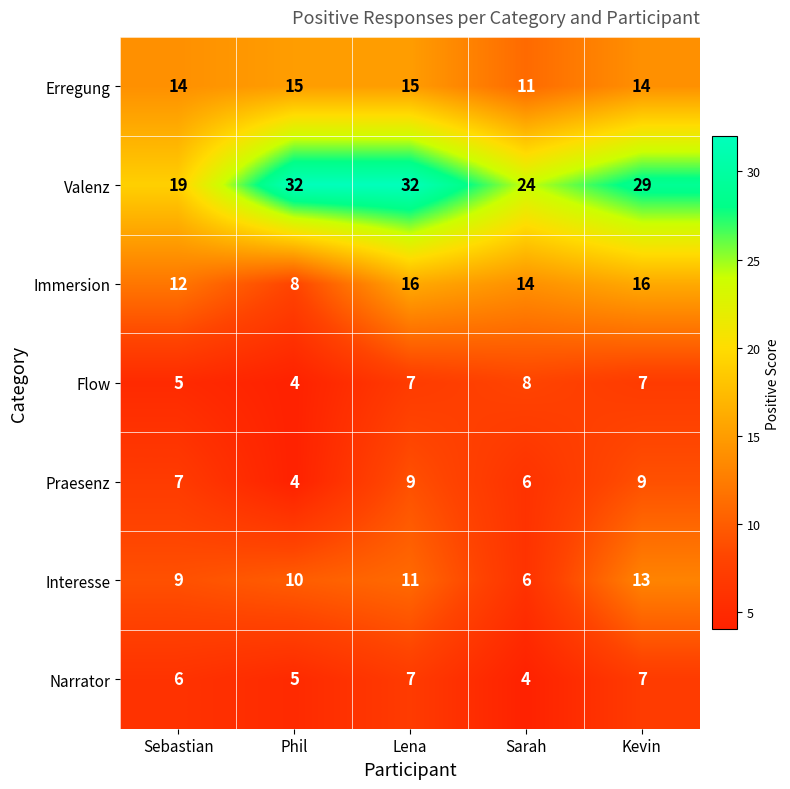

Rank the series by their maximum value, from highest to lowest.

Valenz, Immersion, Erregung, Interesse, Praesenz, Flow, Narrator